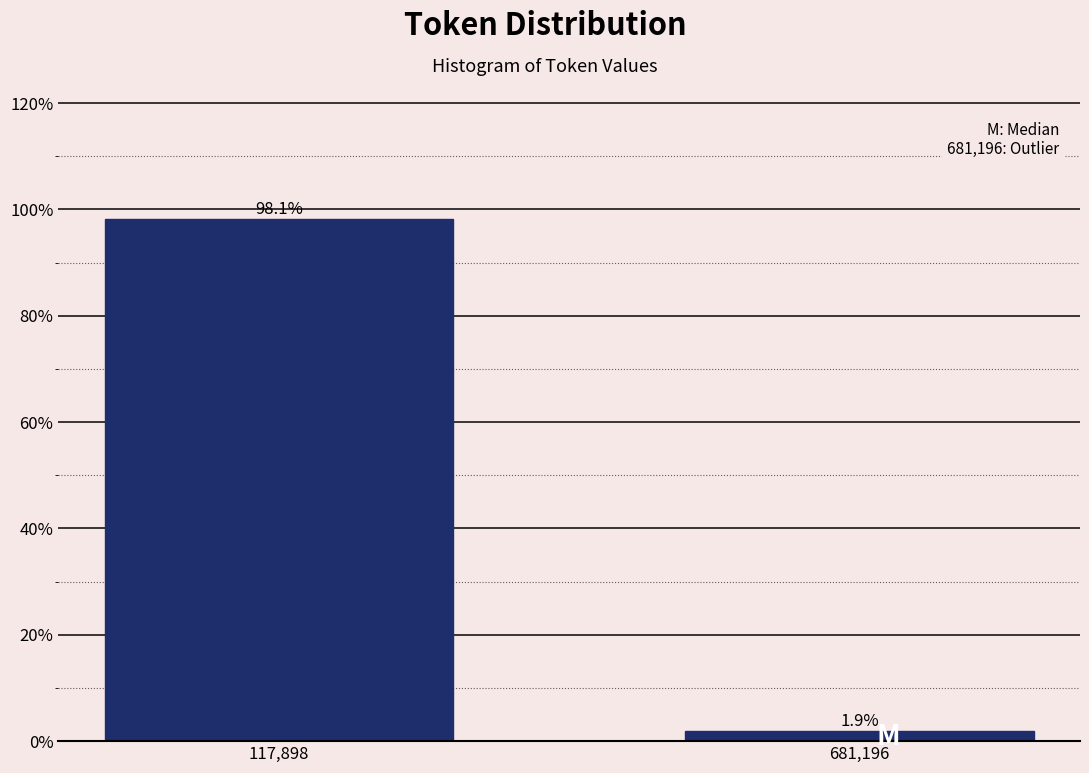

Reading right to left, what are all the values shown in this chart?

1.9	98.1